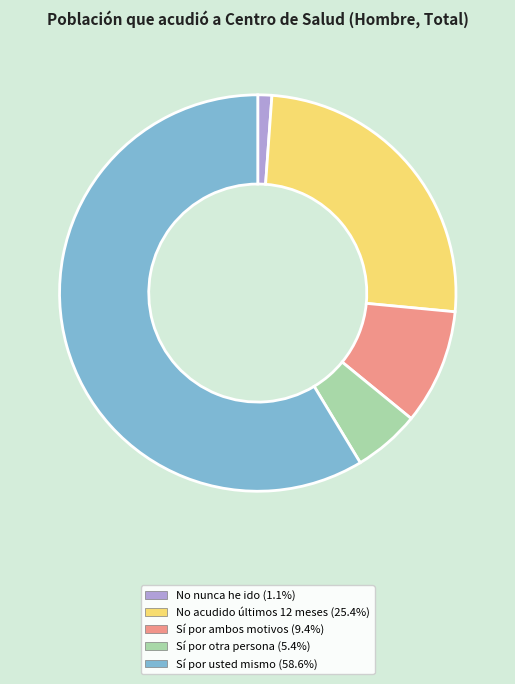

What is the smallest slice in the pie chart?

No nunca he ido